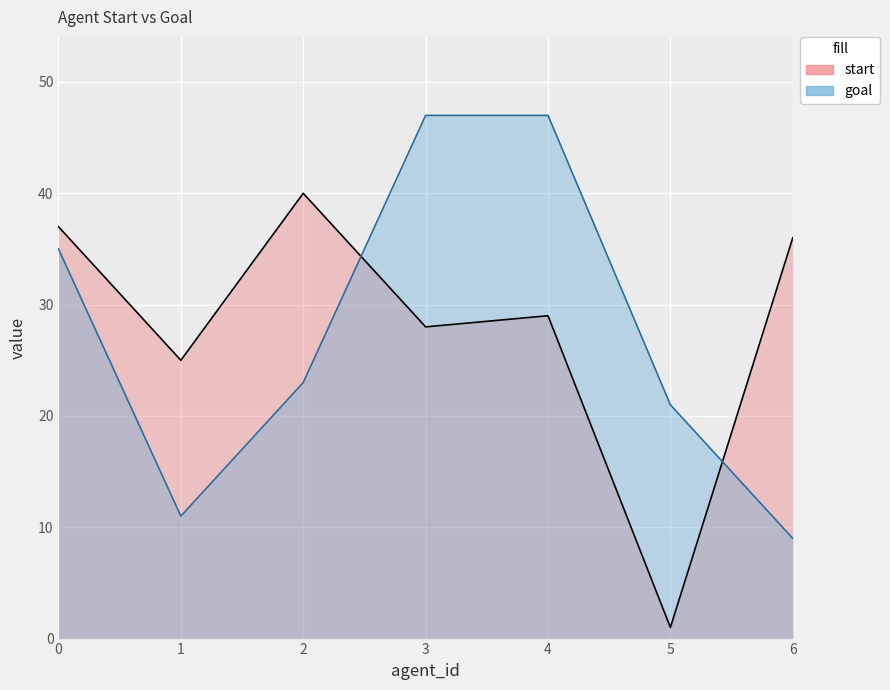

The goal series shows 19 at 1. True or false?

False